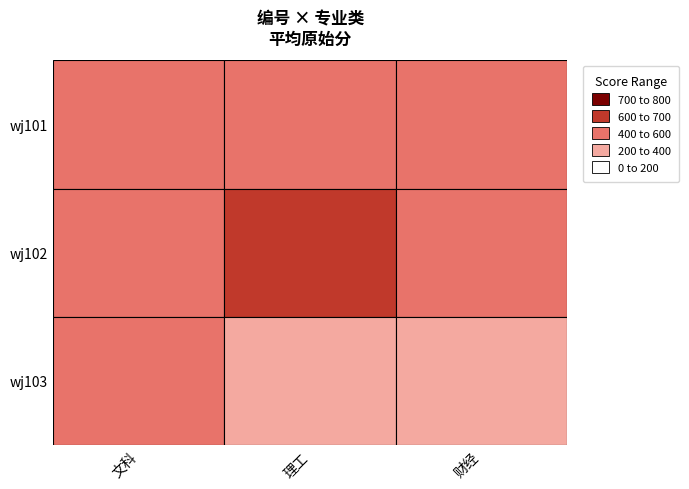

Is it true that wj101 equals 522 at 理工?

True